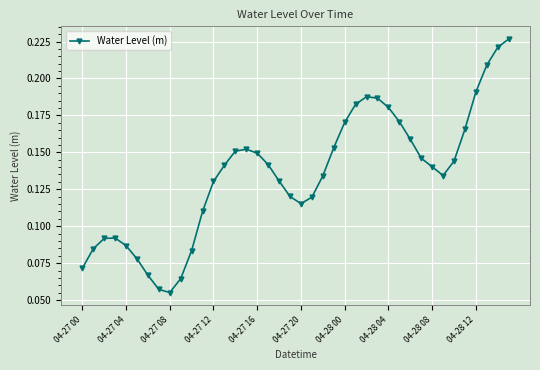

Count the values in the range 0 to 1.

40